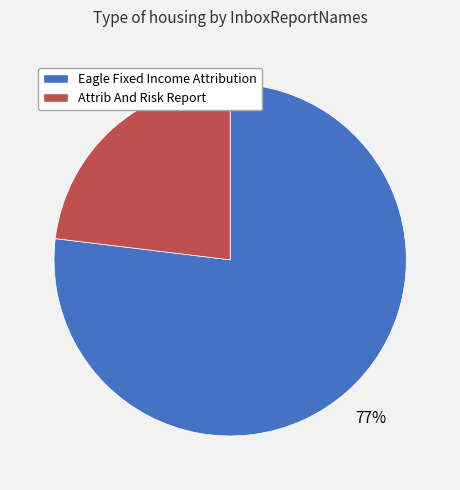

How many slices are in this pie chart?

2